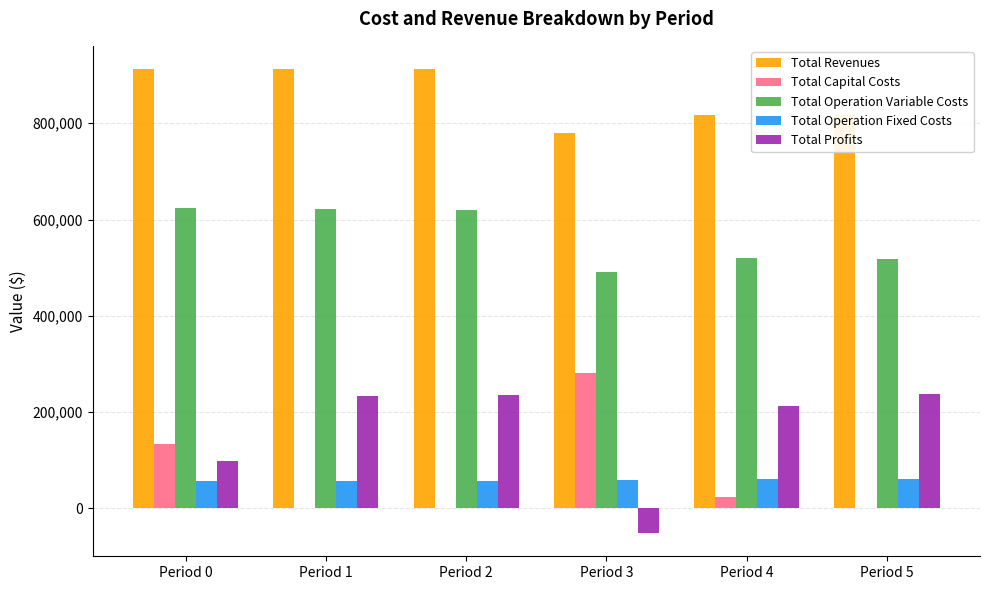

Is it true that Total Operation Variable Costs equals 765306.8 at Period 5?

False